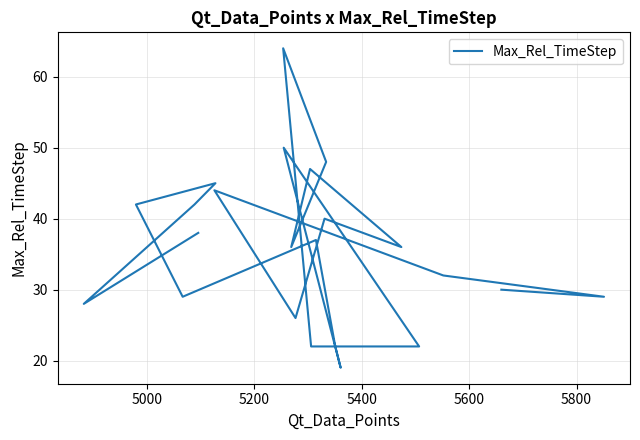

How many distinct data groups are displayed?

1